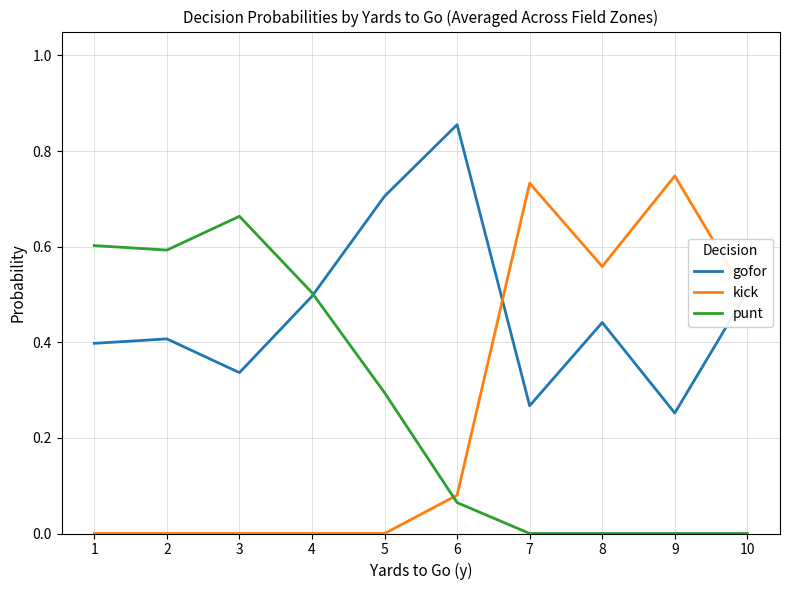

At which label is gofor closest to 0?

9